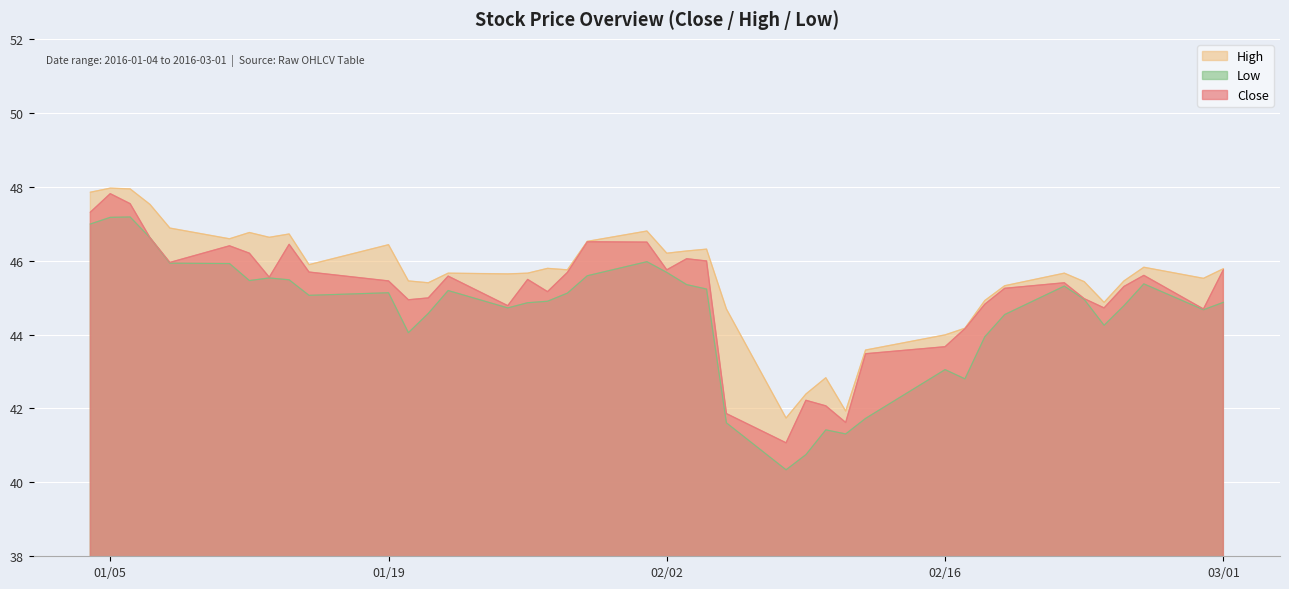

List the series in order of their overall mean, lowest first.

Low, Close, High